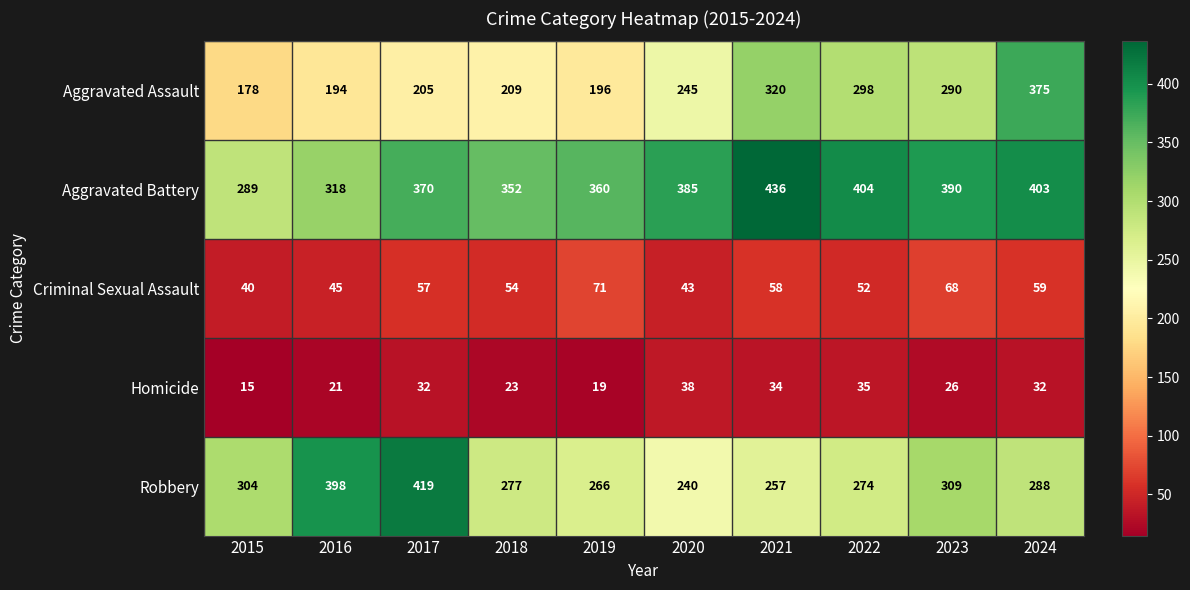

True or false: Aggravated Battery has a value of 562 at 2022.

False